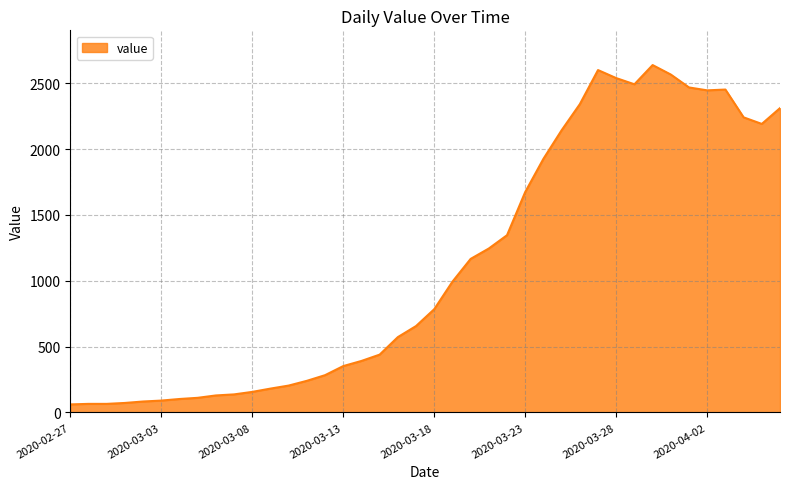

What is the greatest value displayed?

2638